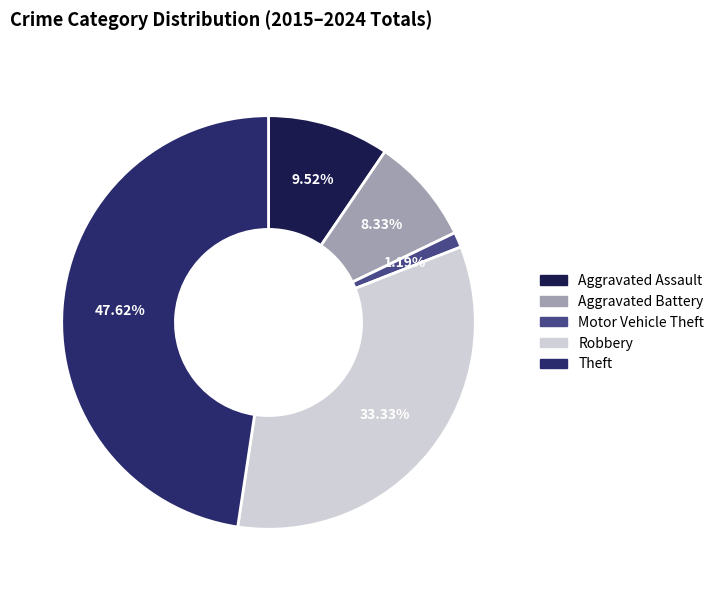

Rank the categories by value from lowest to highest.

Motor Vehicle Theft, Aggravated Battery, Aggravated Assault, Robbery, Theft